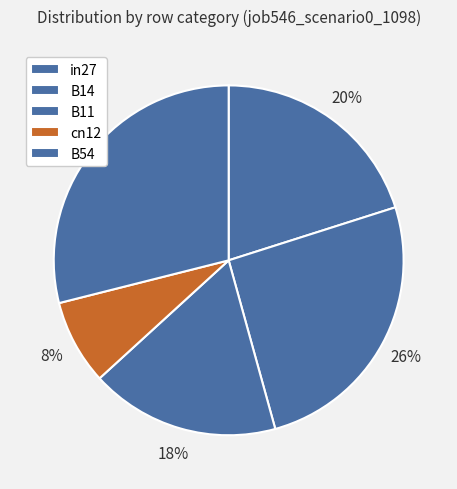

Which category has the biggest portion of the pie?

B54